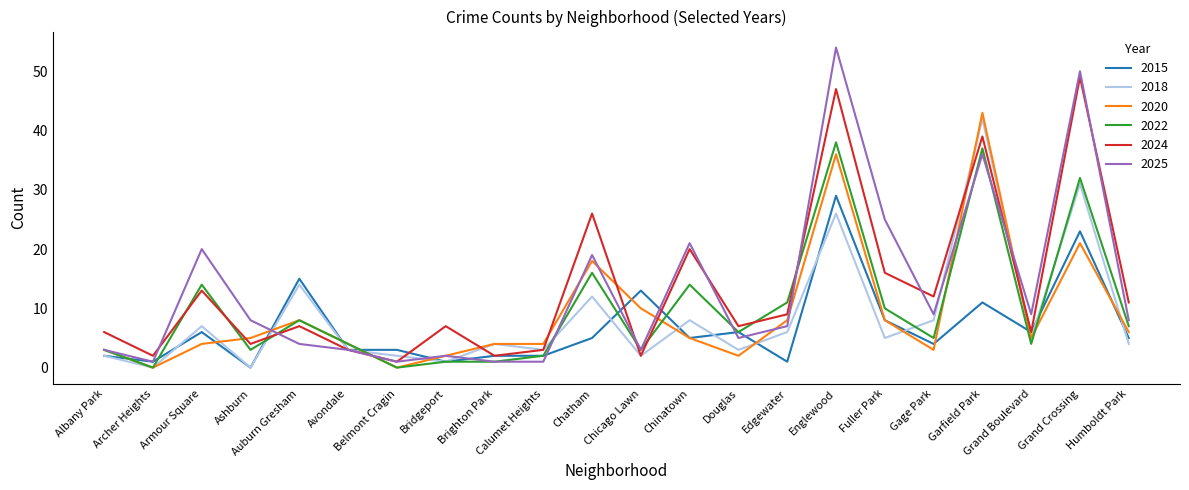

The value of 2015 at Armour Square is 6. True or false?

True